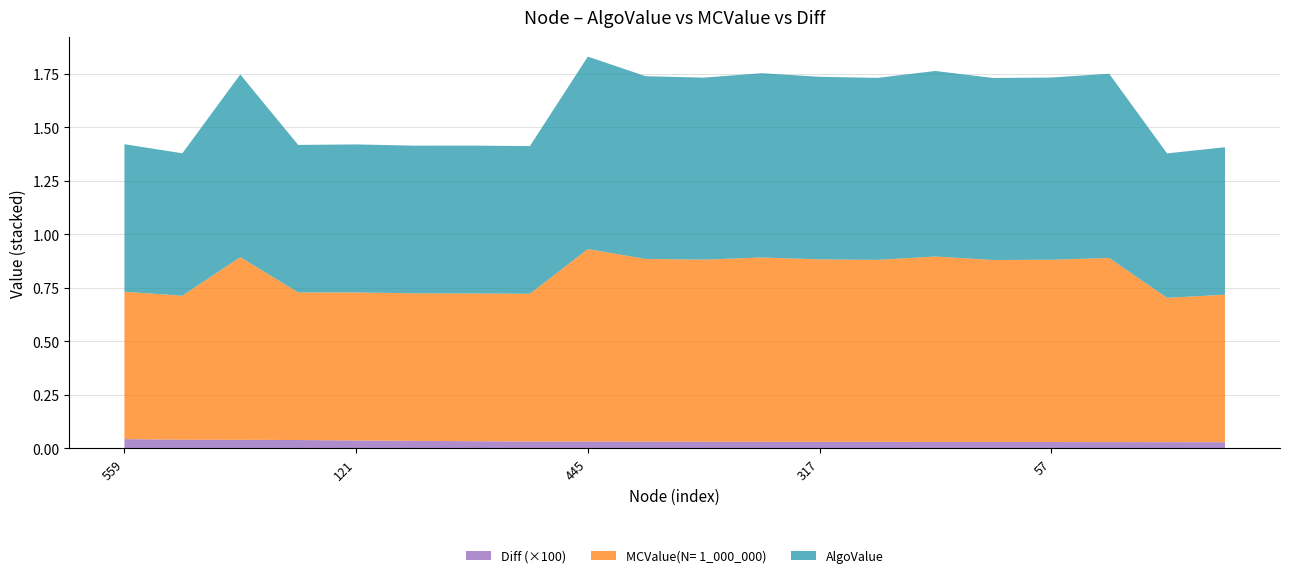

Reading left to right, what are all the values shown in this chart?

AlgoValue: 0.7	0.7	0.9	0.7	0.7	0.7	0.7	0.7	0.9	0.9	0.9	0.9	0.9	0.9	0.9	0.9	0.9	0.9	0.7	0.7
MCValue(N= 1_000_000): 0.7	0.7	0.9	0.7	0.7	0.7	0.7	0.7	0.9	0.9	0.9	0.9	0.9	0.9	0.9	0.9	0.9	0.9	0.7	0.7
Diff: 0.0	0.0	0.0	0.0	0.0	0.0	0.0	0.0	0.0	0.0	0.0	0.0	0.0	0.0	0.0	0.0	0.0	0.0	0.0	0.0